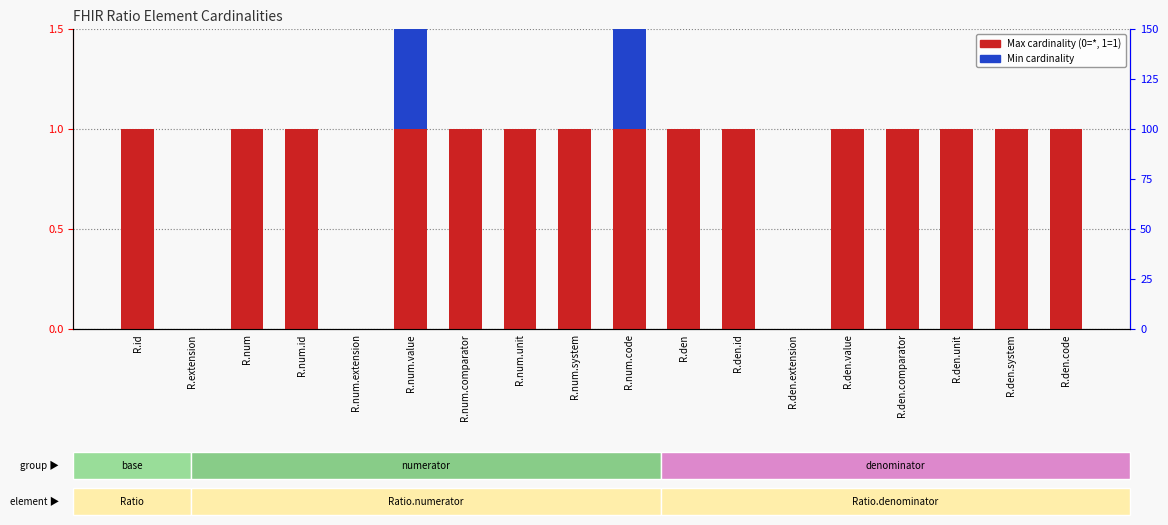

Rank the series by their average value, from lowest to highest.

Min cardinality, Max cardinality (0=*, 1=1)